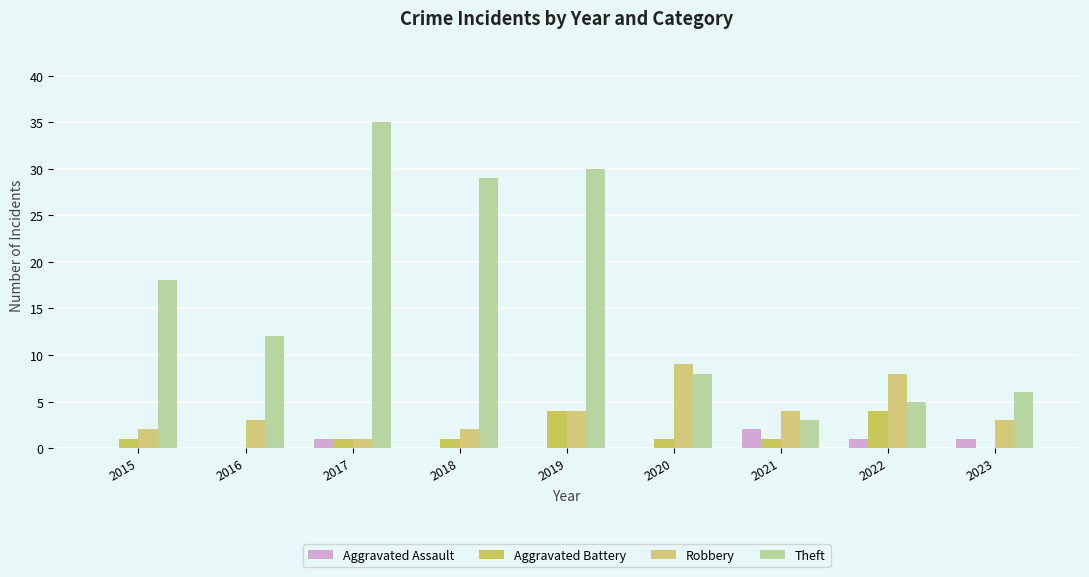

True or false: Aggravated Battery has a value of 2 at 2018.

False